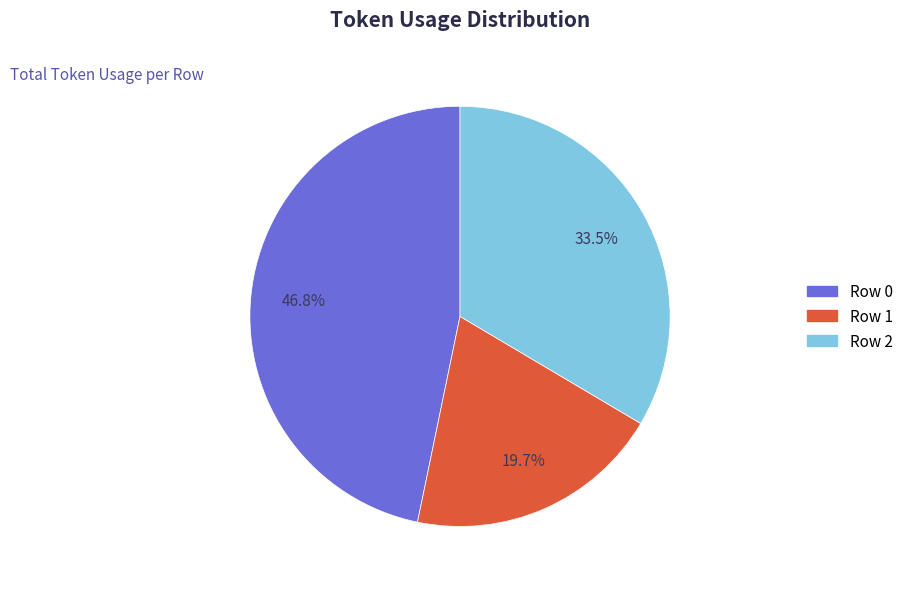

Is there a majority slice in this chart?

No